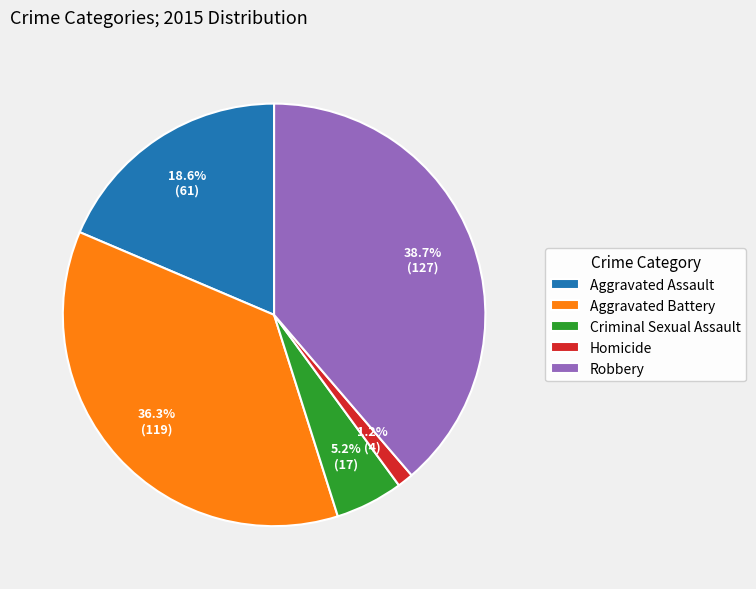

What is the smallest slice in the pie chart?

Homicide